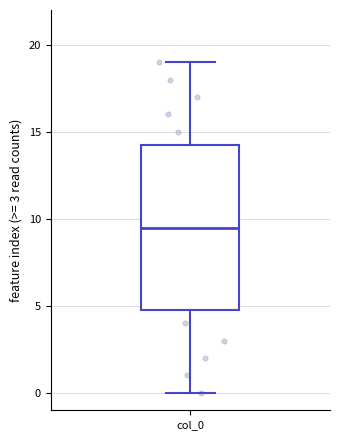

Where is the upper edge of the box for col_0 on the y-axis? The values are not printed on the chart, so give them approximately, as read against the axis.

14.5